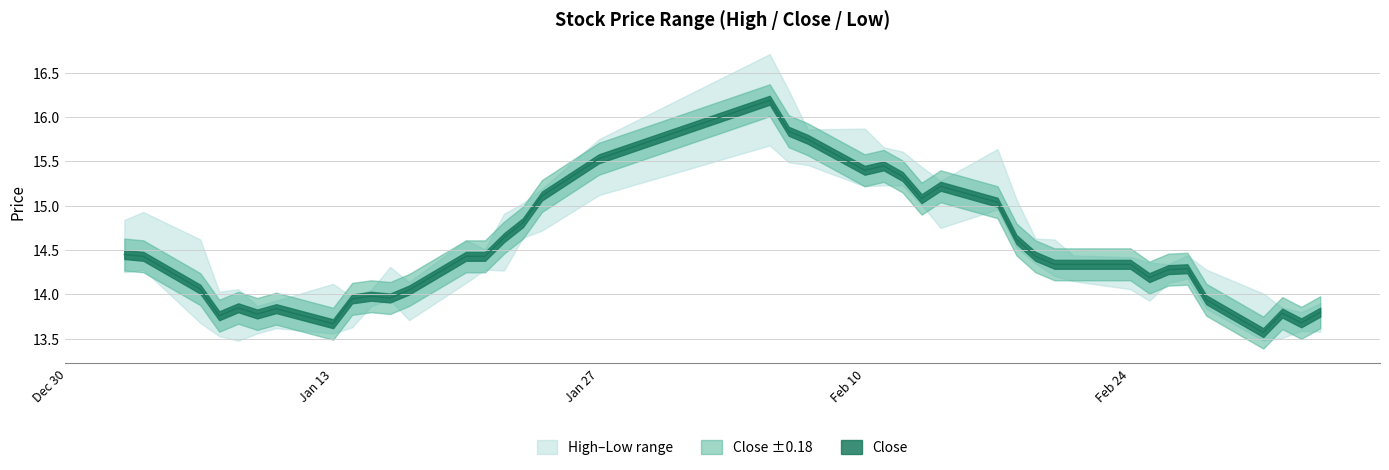

At which category does the chart reach its peak across all series?

2025-02-05